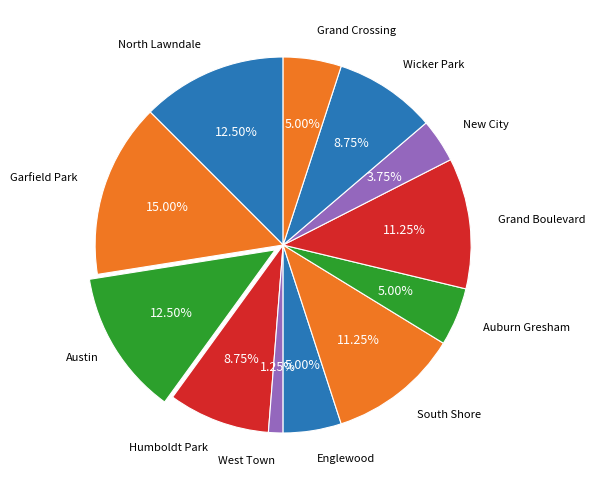

Rank the categories by value from highest to lowest.

Garfield Park, North Lawndale, Austin, South Shore, Grand Boulevard, Humboldt Park, Wicker Park, Englewood, Auburn Gresham, Grand Crossing, New City, West Town